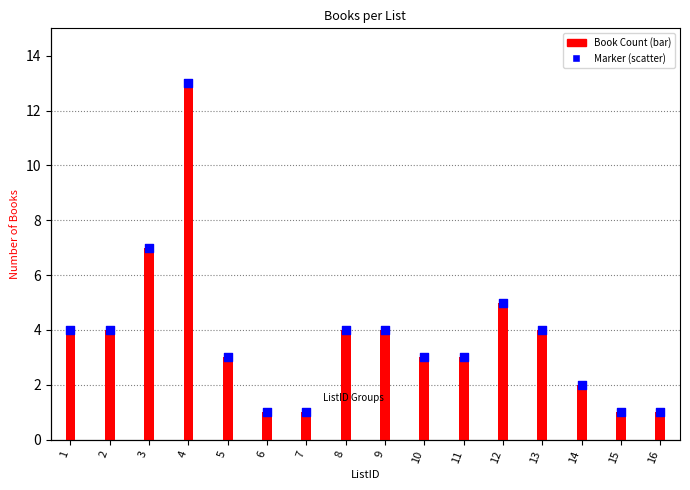

Is the value of Book Count at 5 greater than the value of Marker at 11?

No